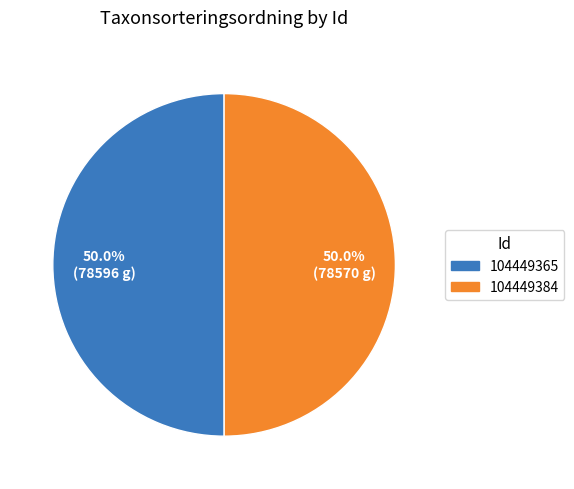

Approximately how many times larger is the value at 104449384 compared to 104449365?

1.0